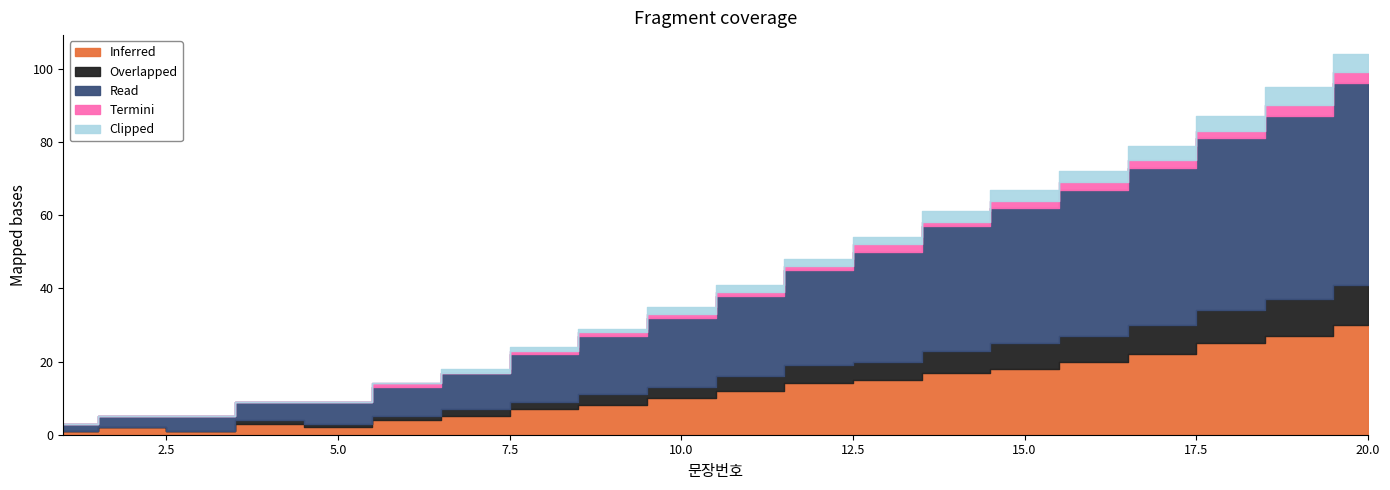

Which category has the lowest value in the Inferred series?

1